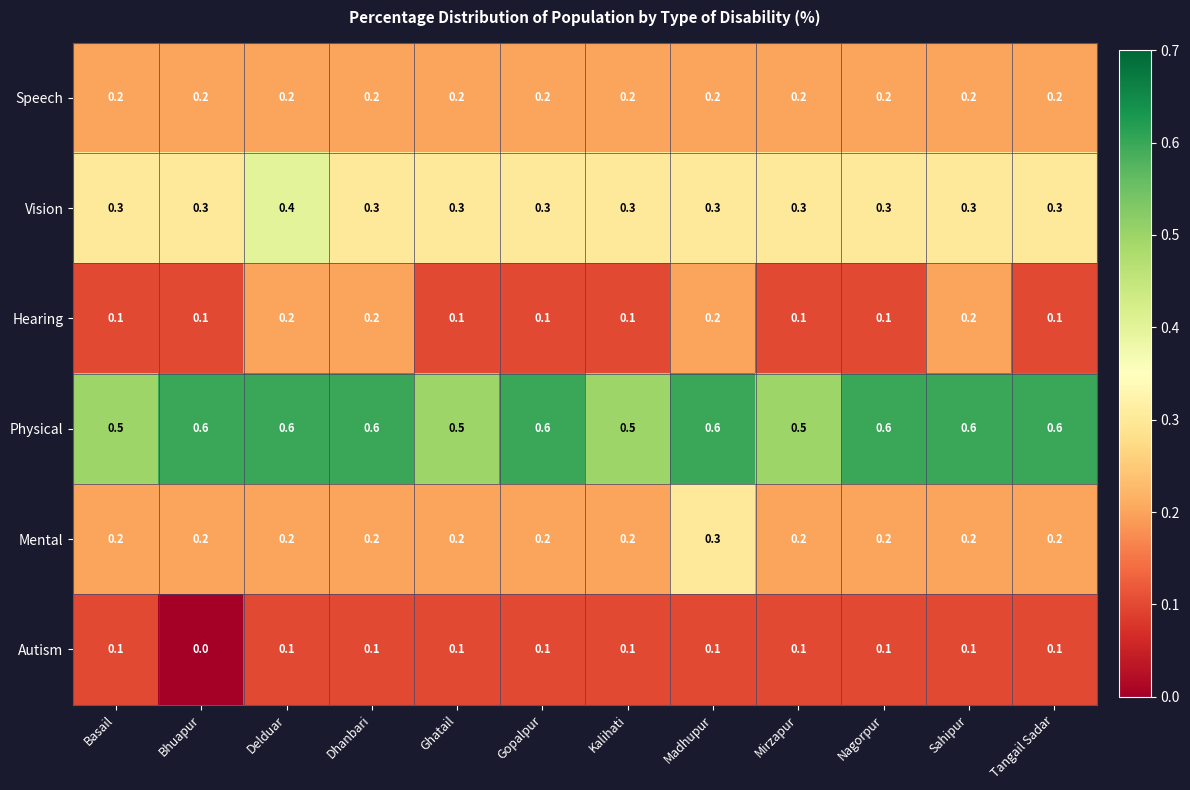

Count the Mental values in the range 0 to 1.

12